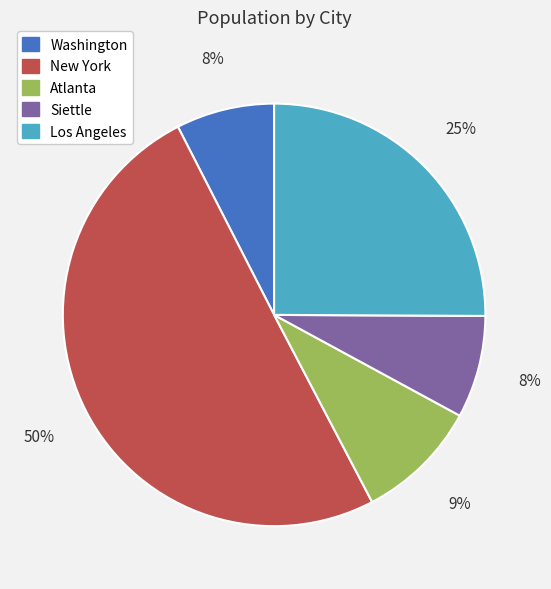

Which category accounts for the majority?

New York